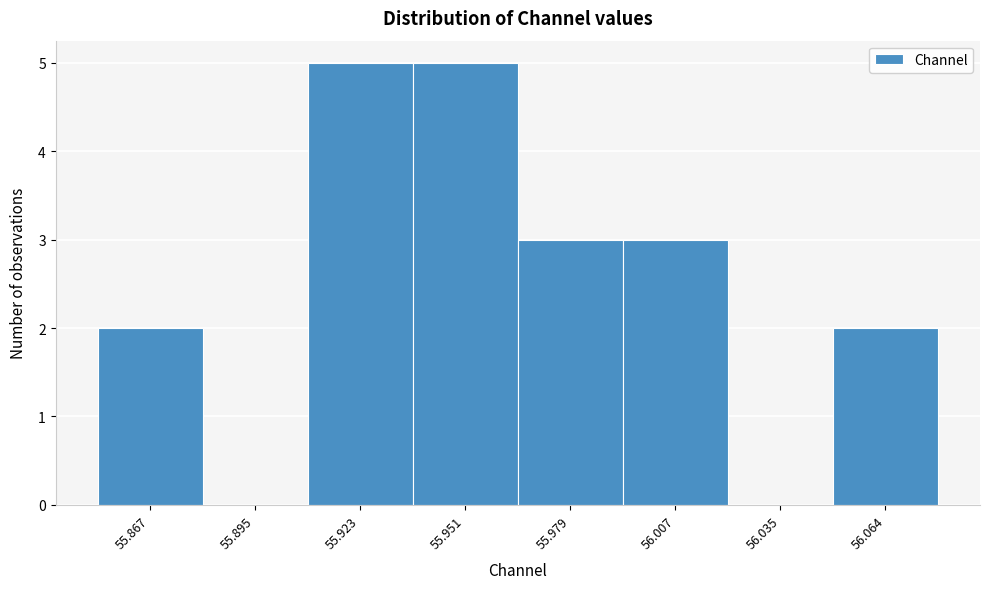

Reading right to left, transcribe all the data shown in this chart.

56.064=2	56.035=0	56.007=3	55.979=3	55.951=5	55.923=5	55.895=0	55.867=2